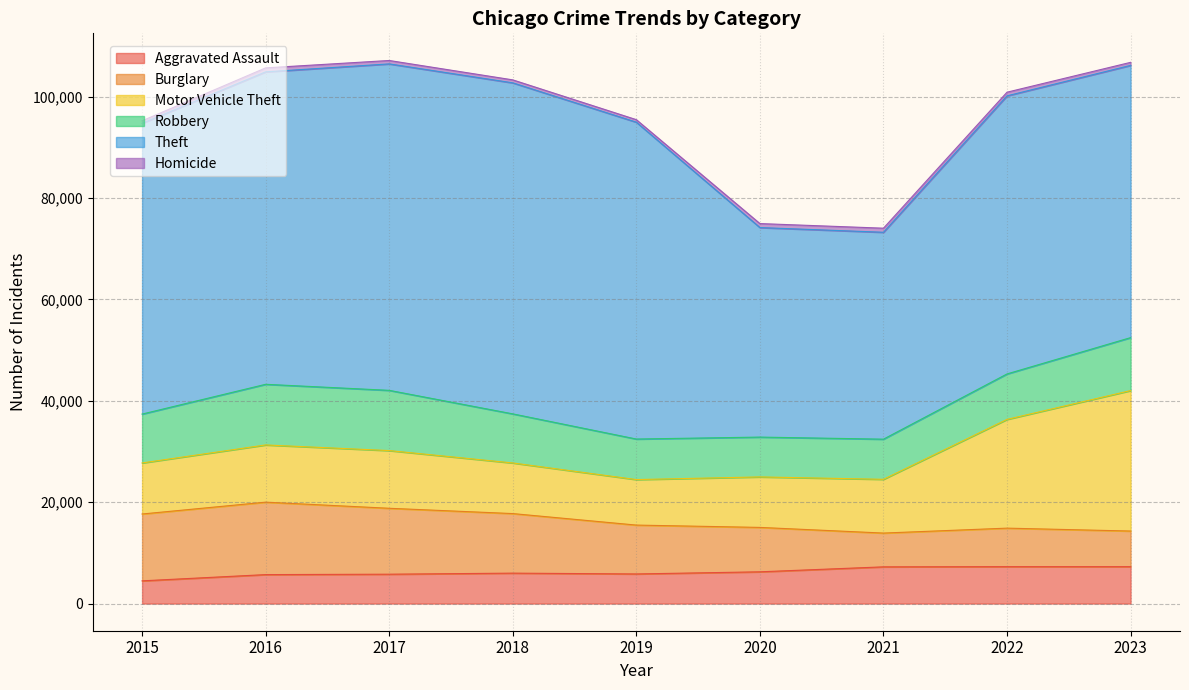

Reading left to right, list all the values displayed in this chart.

Aggravated Assault: 2015=4480	2016=5712	2017=5793	2018=6001	2019=5841	2020=6263	2021=7242	2022=7281	2023=7279
Burglary: 2015=13184	2016=14289	2017=13001	2018=11747	2019=9638	2020=8758	2021=6662	2022=7595	2023=7026
Motor Vehicle Theft: 2015=10068	2016=11286	2017=11380	2018=9985	2019=8977	2020=9959	2021=10603	2022=21450	2023=27701
Robbery: 2015=9638	2016=11960	2017=11880	2018=9681	2019=7995	2020=7855	2021=7918	2022=8965	2023=10446
Theft: 2015=57350	2016=61621	2017=64386	2018=65287	2019=62492	2020=41326	2021=40807	2022=54848	2023=53695
Homicide: 2015=496	2016=786	2017=672	2018=588	2019=499	2020=787	2021=804	2022=720	2023=599